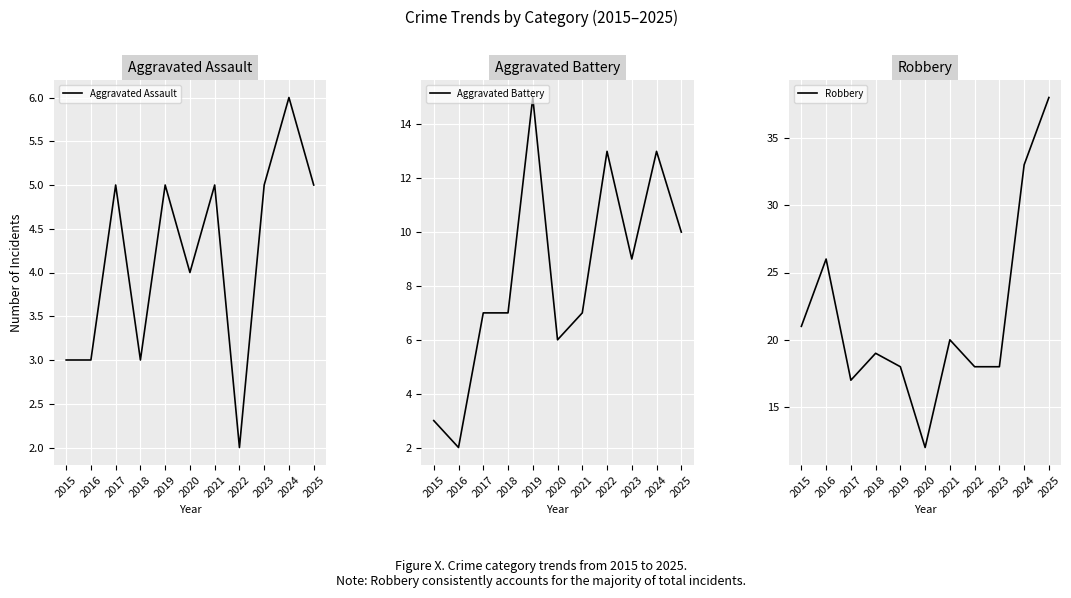

List the labels in order of Aggravated Battery value, smallest first.

2016, 2015, 2020, 2017, 2018, 2021, 2023, 2025, 2022, 2024, 2019